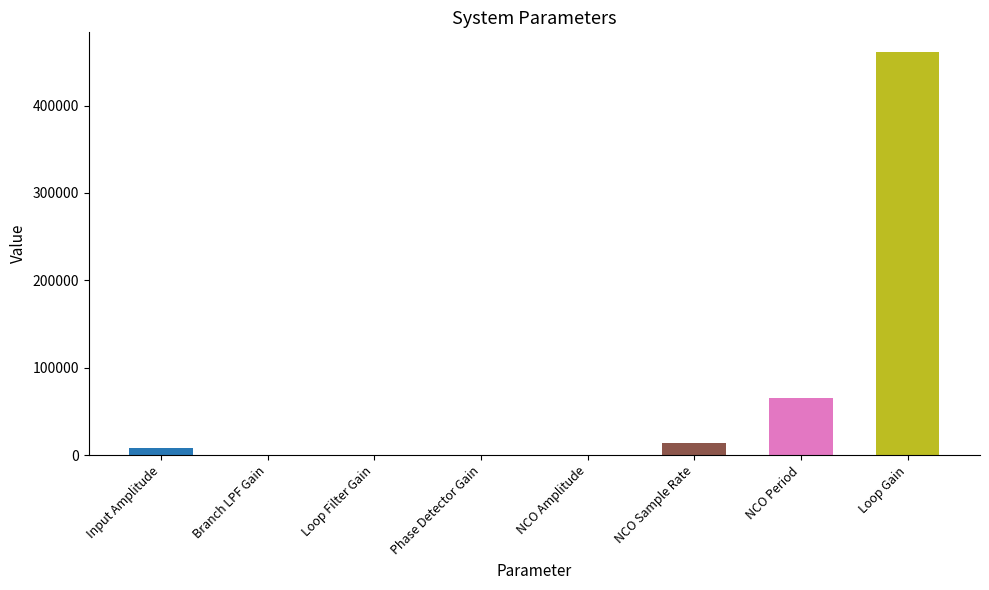

The value at Loop Gain is 805616. True or false?

False